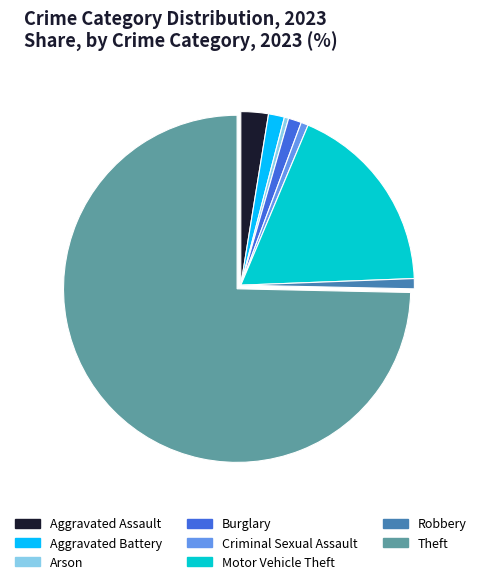

What is the ratio of the value at Robbery to the value at Motor Vehicle Theft?

0.1